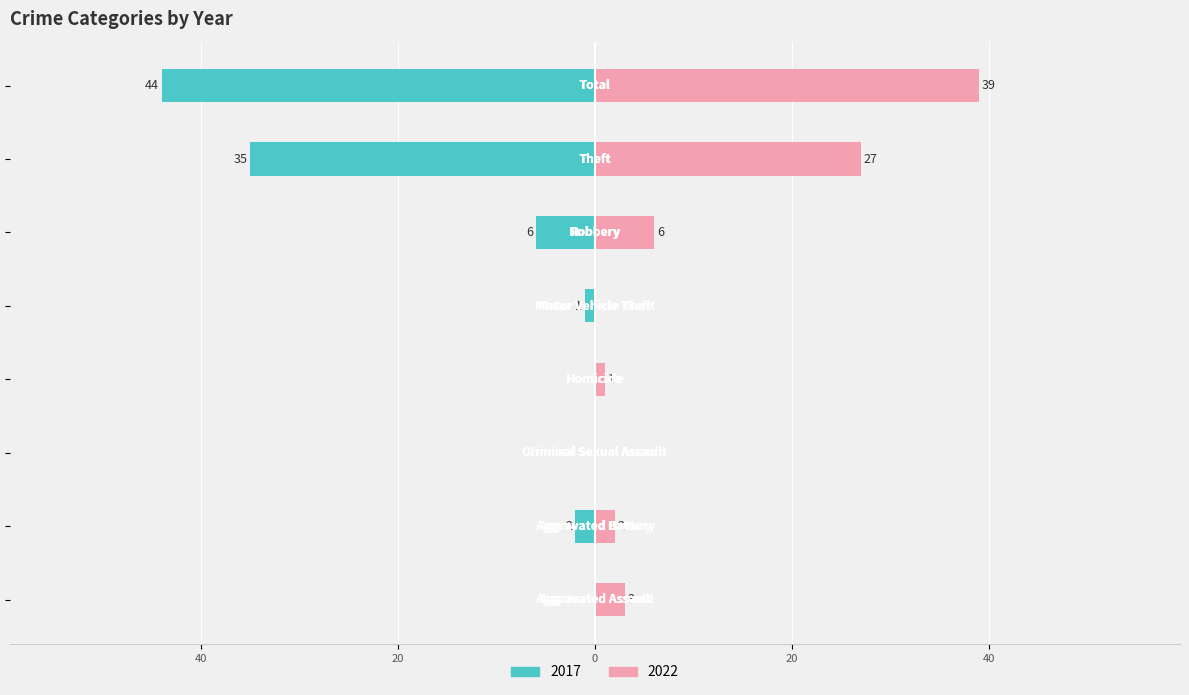

Is it true that 2017 equals -6 at Robbery?

True